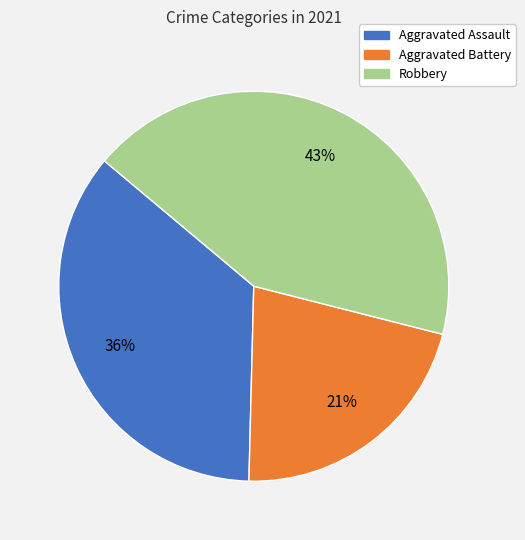

Which has a higher value, Aggravated Battery or Aggravated Assault?

Aggravated Assault